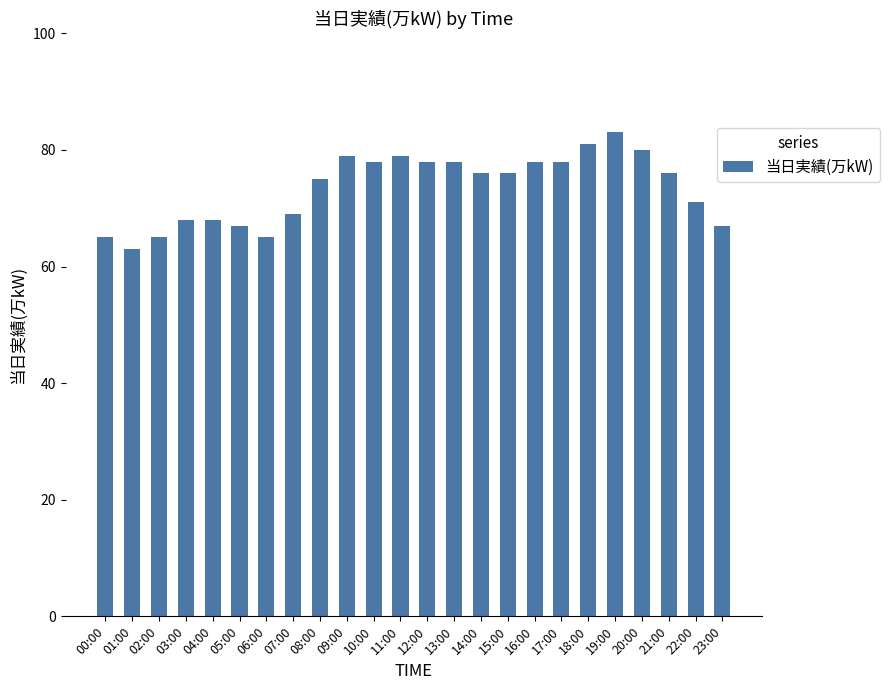

True or false: the data shows 23 at 06:00.

False